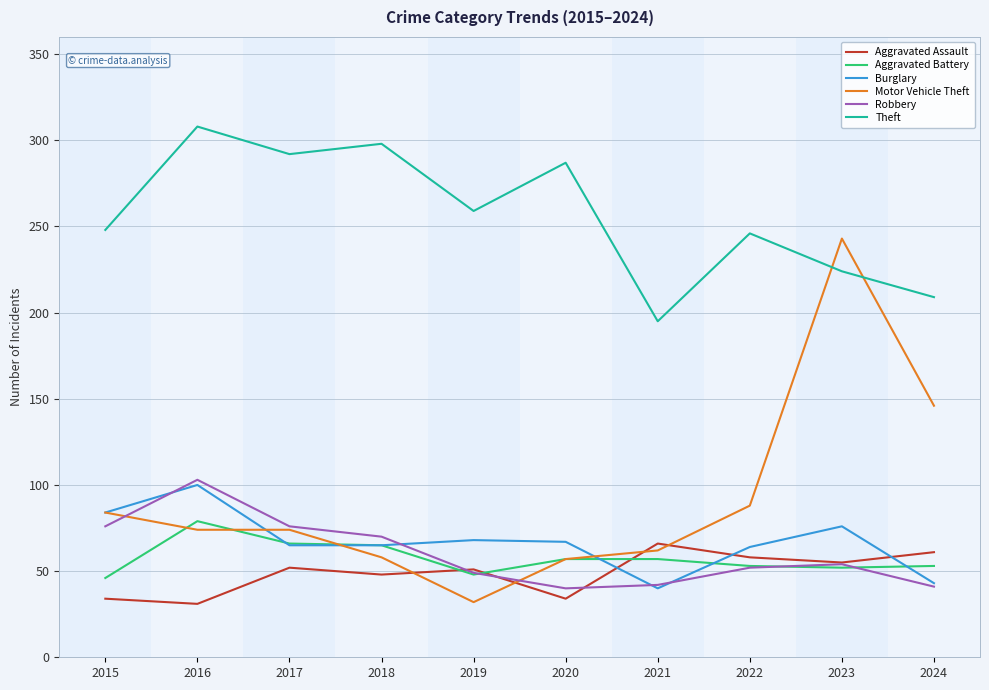

At which label does Burglary first exceed 67?

2015